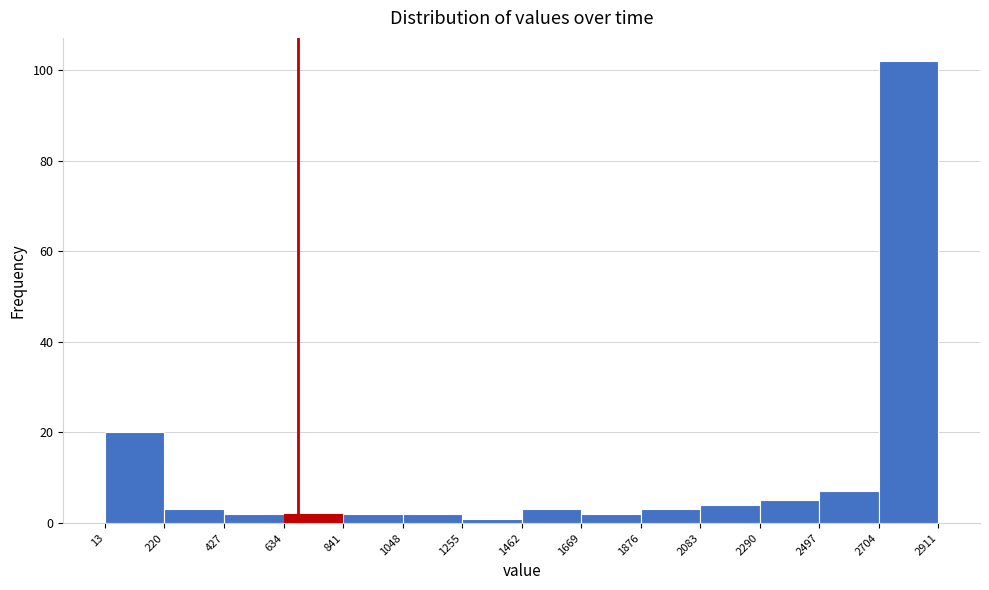

Reading left to right, list every bar in this chart as the range it spans on the x-axis followed by its height. The values are not printed on the chart, so give them approximately, as read against the axis.

13 to 220: 20
220 to 427: 4
427 to 634: 2
634 to 841: 2
841 to 1048: 2
1048 to 1255: 2
1255 to 1462: under 2
1462 to 1669: 4
1669 to 1876: 2
1876 to 2083: 4
2083 to 2290: 4
2290 to 2497: 6
2497 to 2704: 8
2704 to 2911: 102